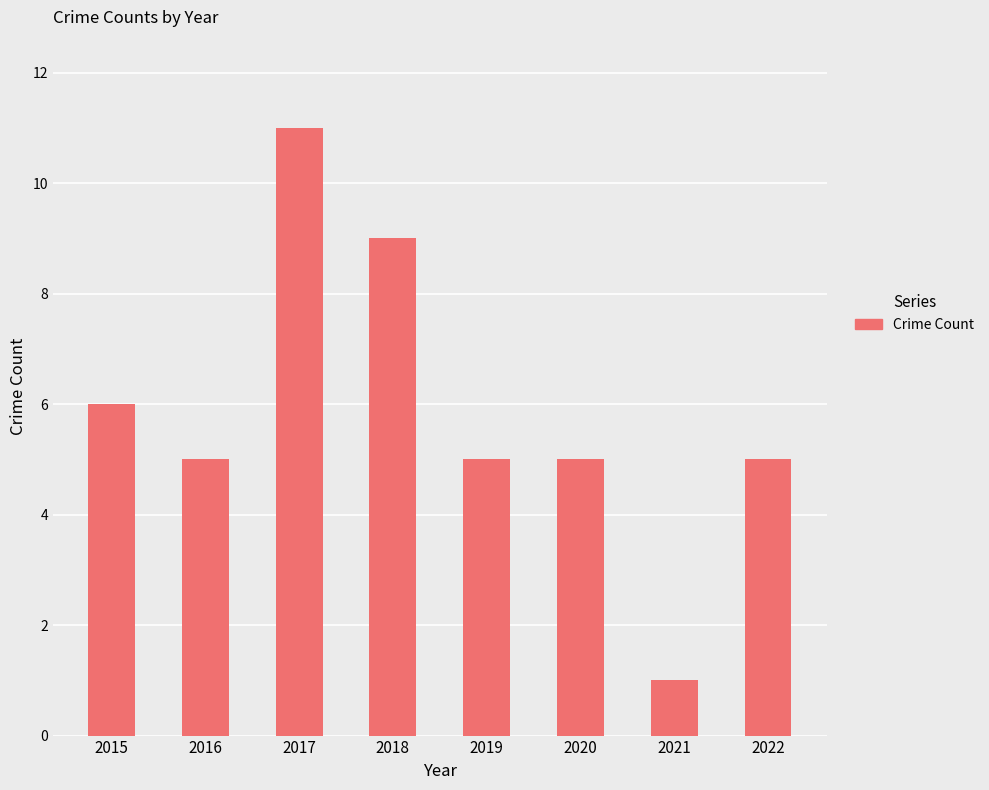

How many categories are shown in the chart?

8